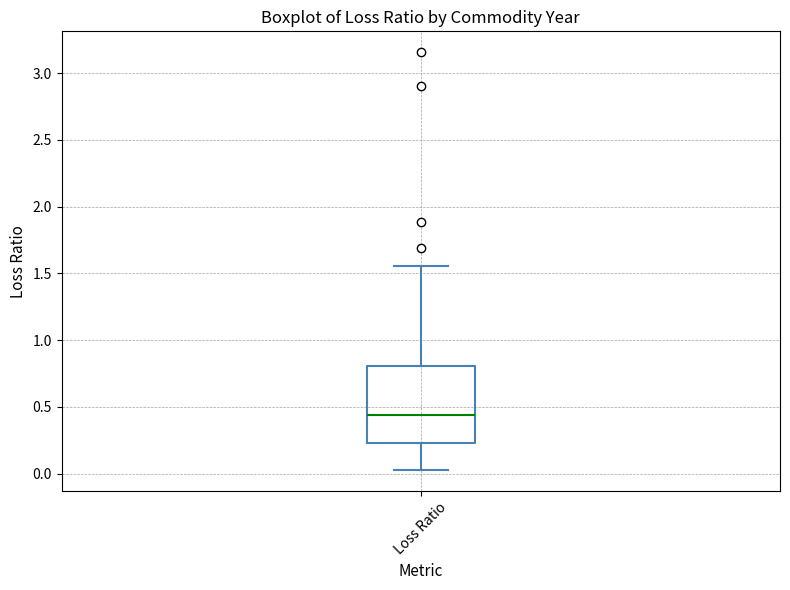

Transcribe this box plot: give where the median line is, the range the box spans, and where the two whiskers end, as read against the y-axis. The values are not printed on the chart, so give them approximately, as read against the axis.

median 0.45, box 0.25 to 0.80, whiskers 0.05 to 1.55